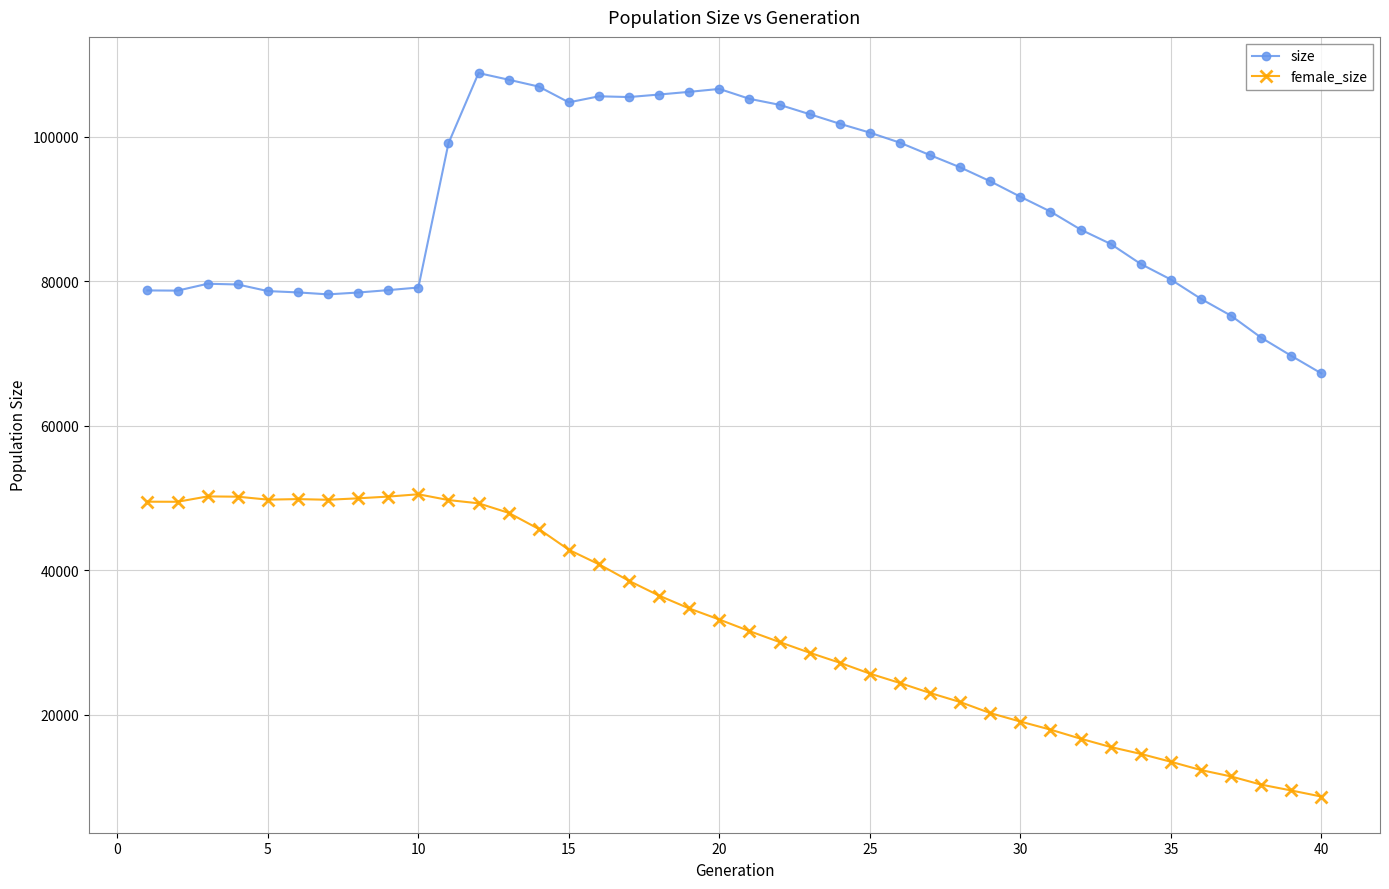

Rank the series by their average value, from highest to lowest.

size, female_size